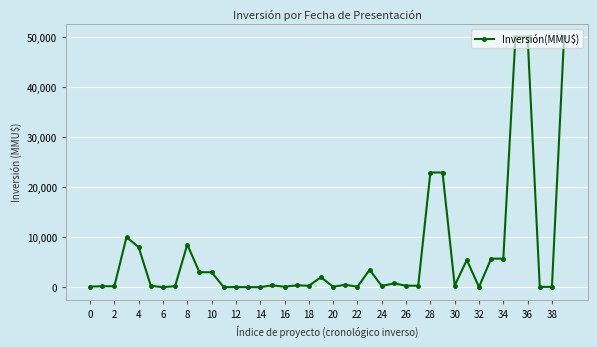

True or false: the data has more than 2 interior local peaks.

True